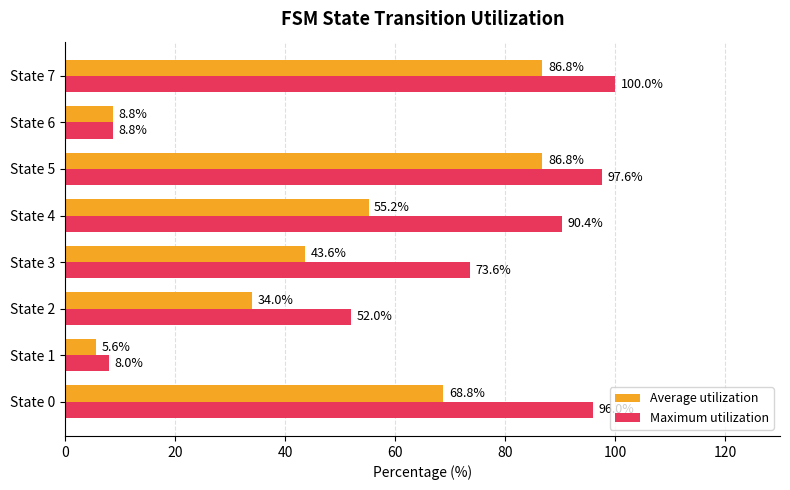

Count the number of categories in the chart.

8